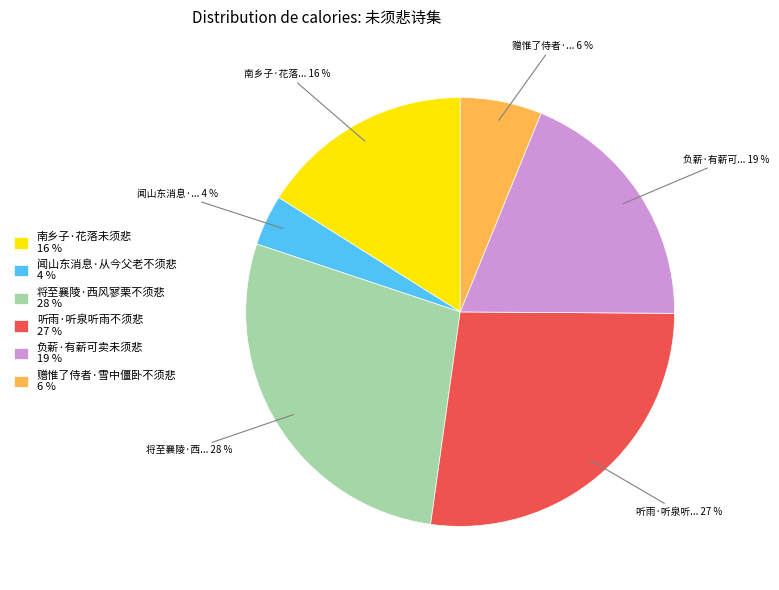

To the nearest percent, what portion does 赠惟了侍者·雪中僵卧不须悲 represent?

6%